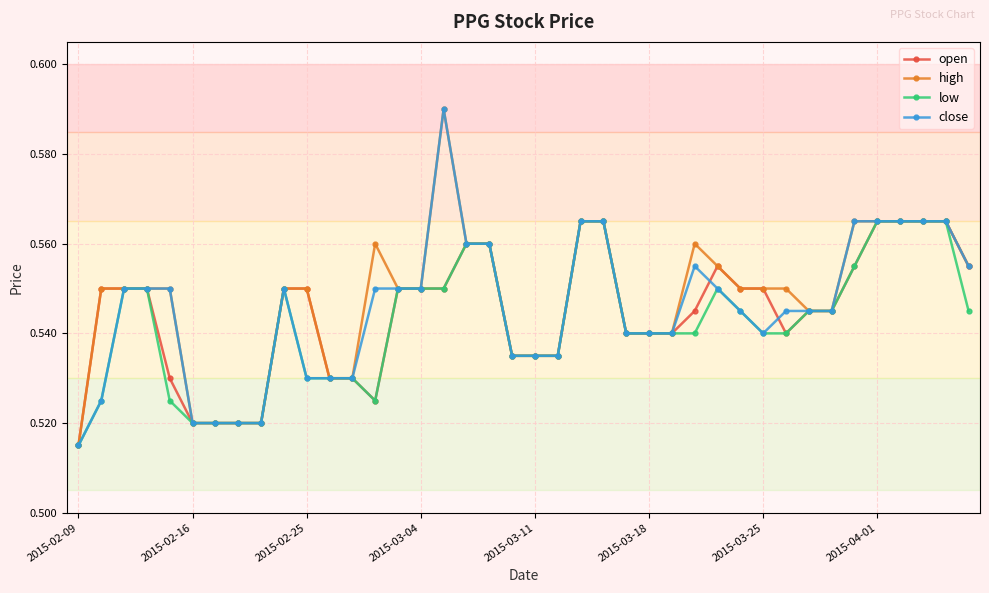

At how many categories does at least one series exceed 0?

40